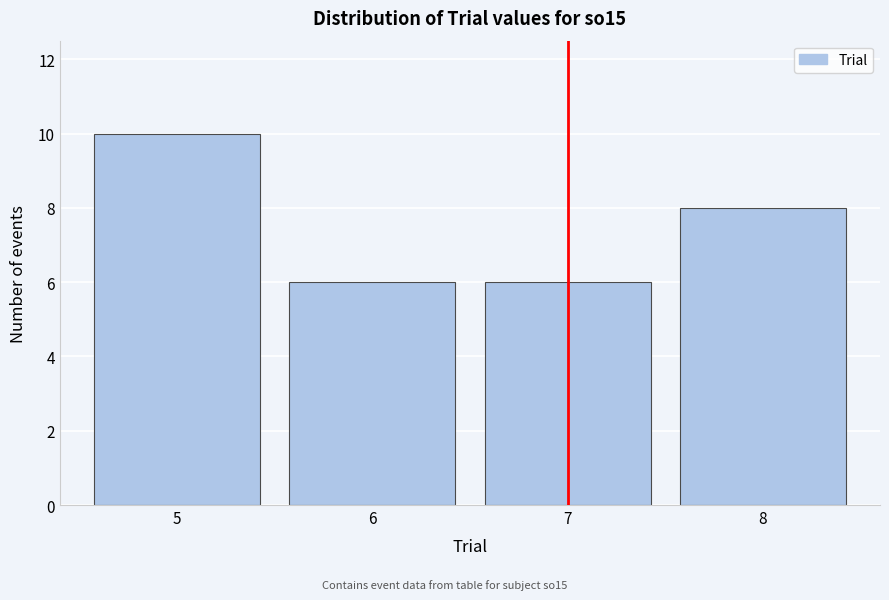

Reading right to left, transcribe all the data shown in this chart.

8	6	6	10